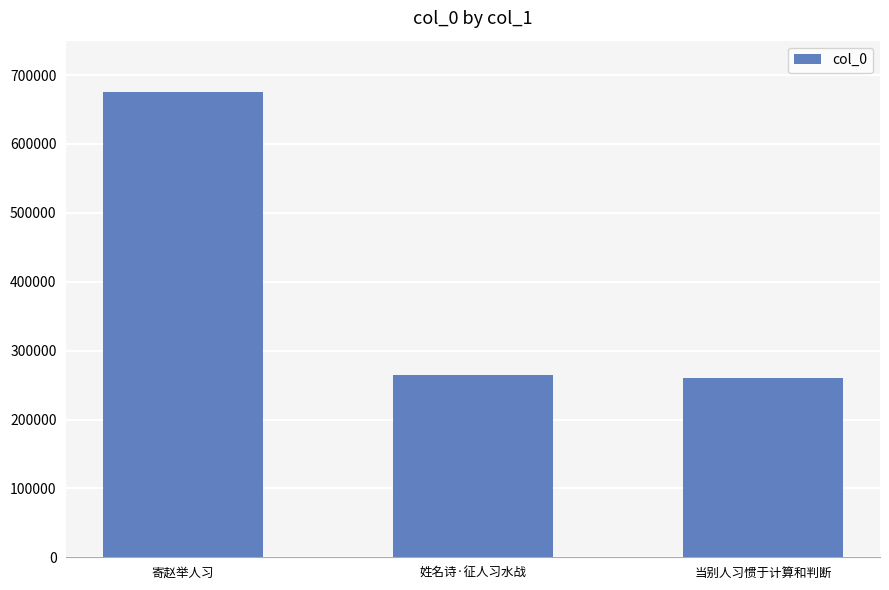

What is the label of the 2nd bar from the right?

姓名诗·征人习水战